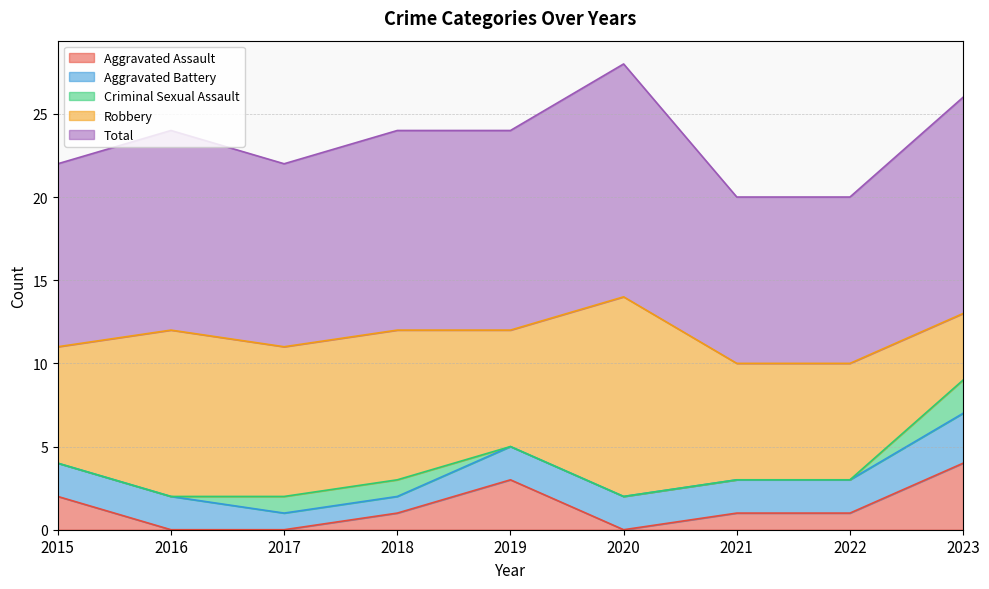

Which series has the largest total across all categories?

Total